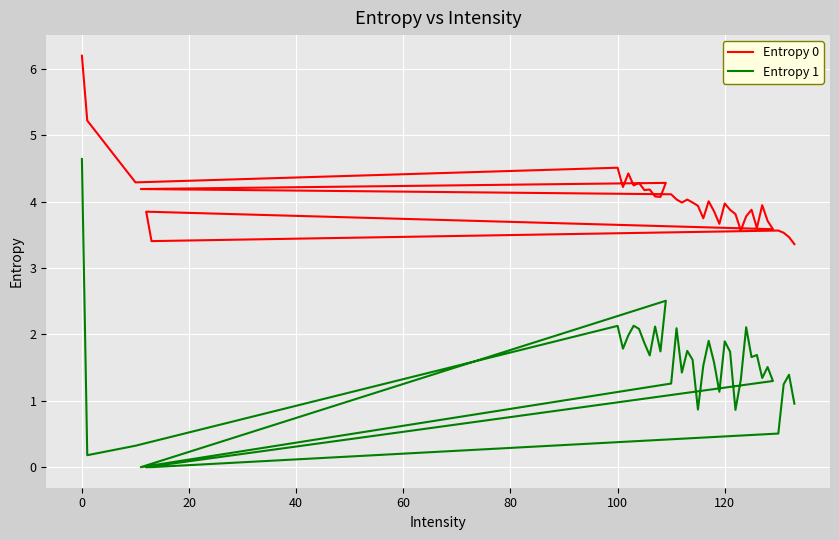

True or false: Entropy 0 has more than 0 points higher than both neighbors.

True